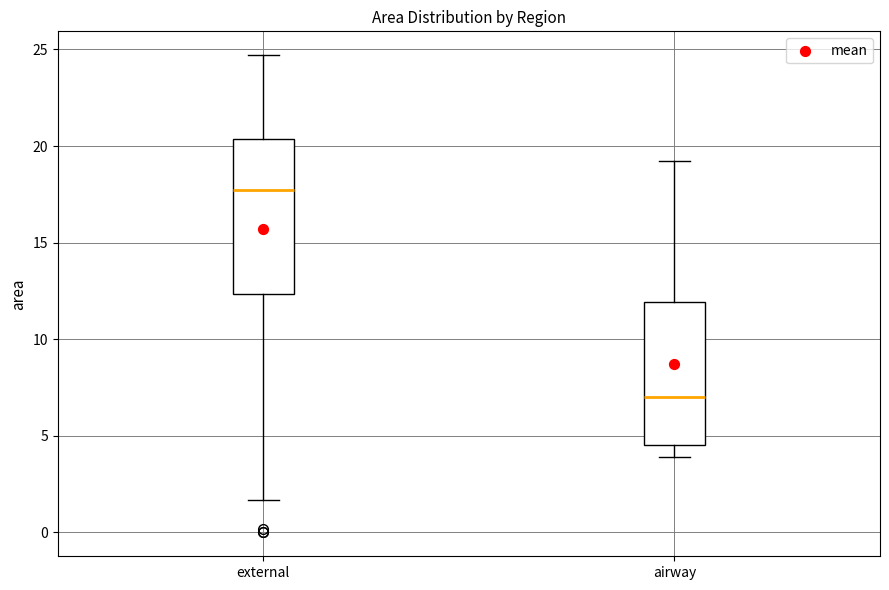

Which box's median line is the highest?

external